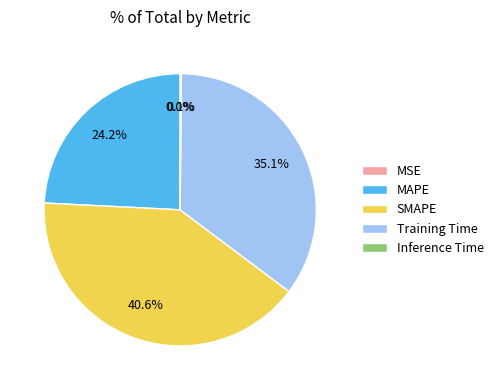

Is the sum of Training Time and MAPE greater than half?

Yes